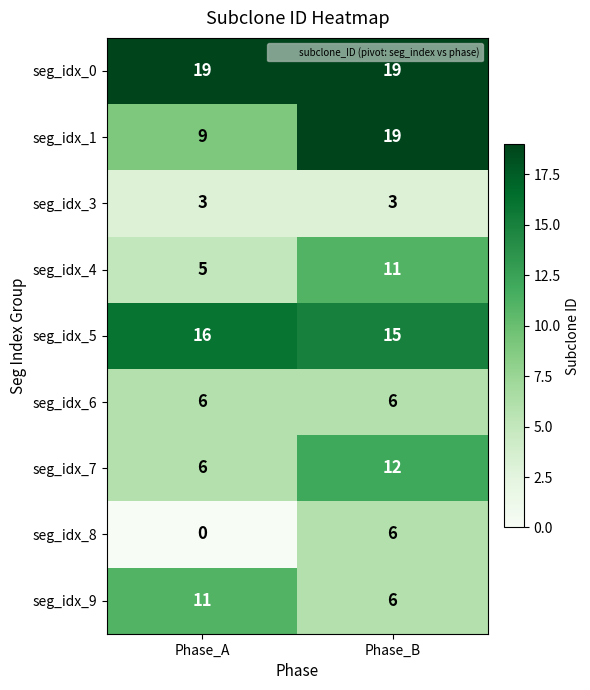

Which series has the largest range (max minus min)?

seg_idx_1